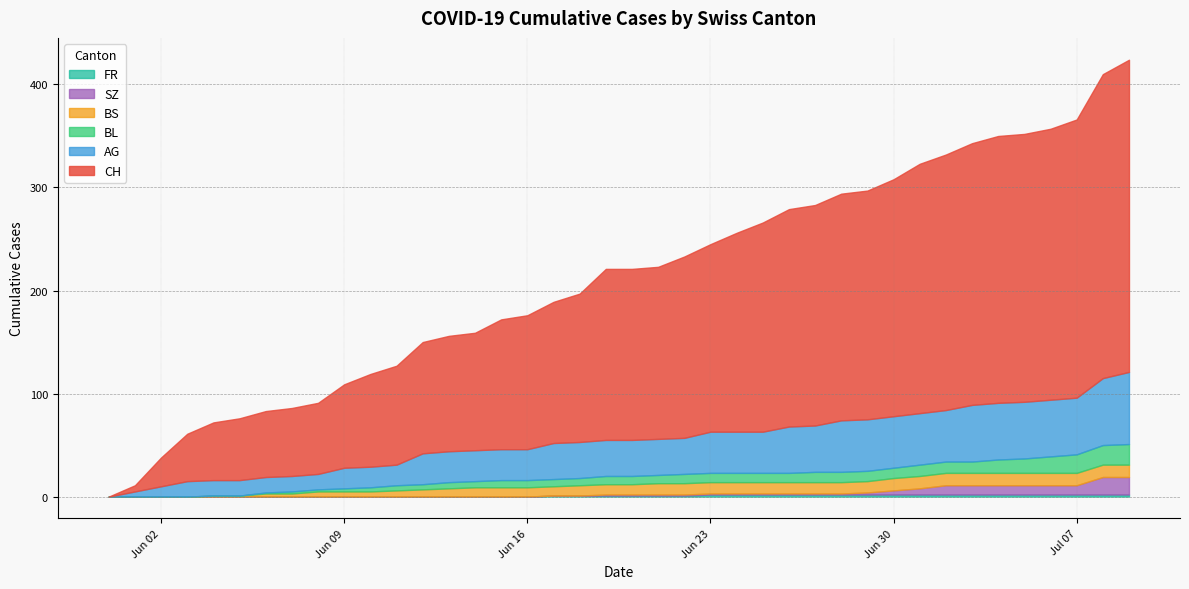

True or false: SZ has more than 2 interior local peaks.

False